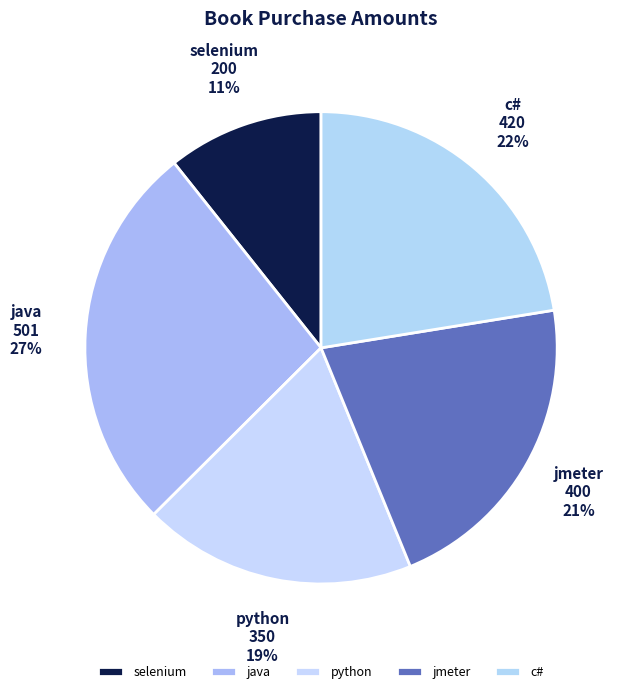

To the nearest percent, what is the combined percentage of java and jmeter?

48%